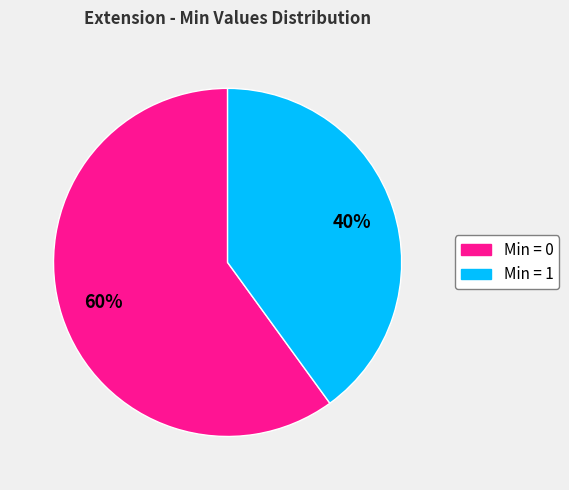

Count the number of slices in the pie.

2